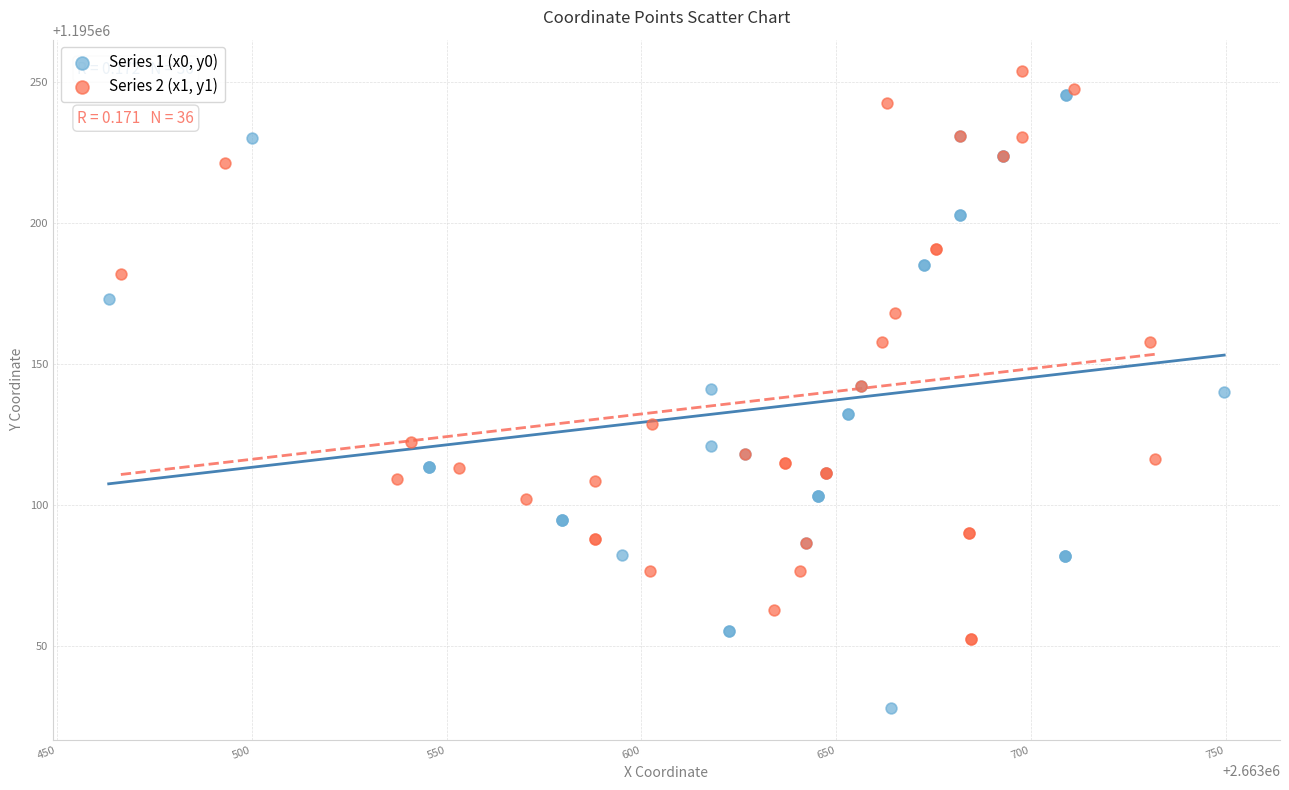

Which series has the widest spread of Y values?

Series 1 (x0, y0)